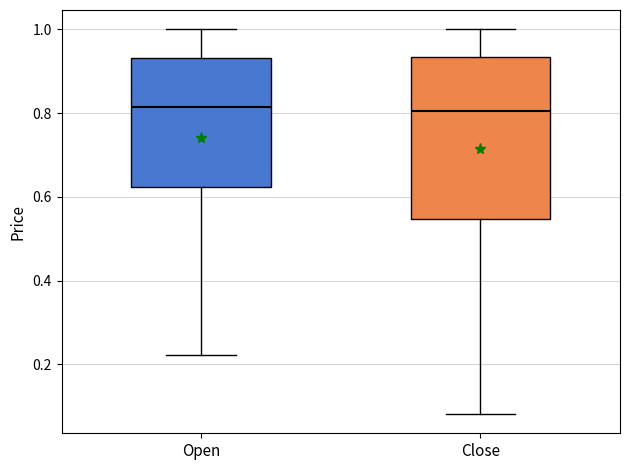

Reading left to right, read every box against the y-axis: the position of its median line, the range the box covers, and the ends of its whiskers. The values are not printed on the chart, so give them approximately, as read against the axis.

Open: median 0.82, box 0.62 to 0.94, whiskers 0.22 to 1.00
Close: median 0.80, box 0.54 to 0.94, whiskers 0.08 to 1.00